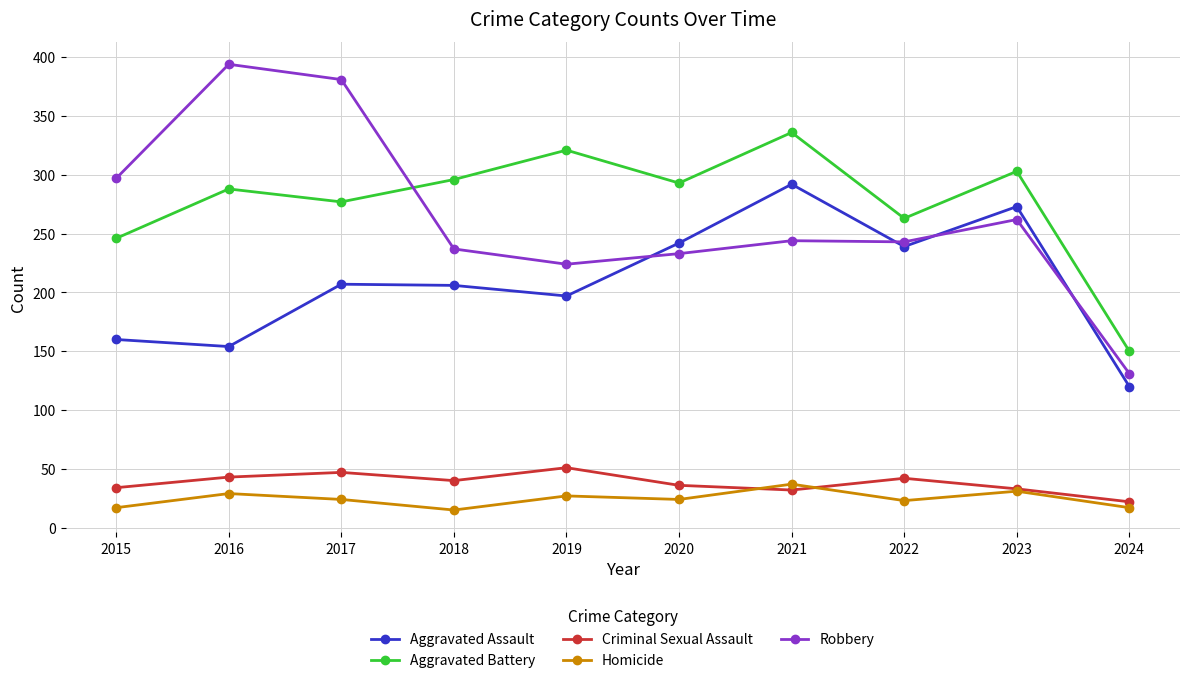

What is the difference between the maximum and minimum values in the Aggravated Battery series?

186